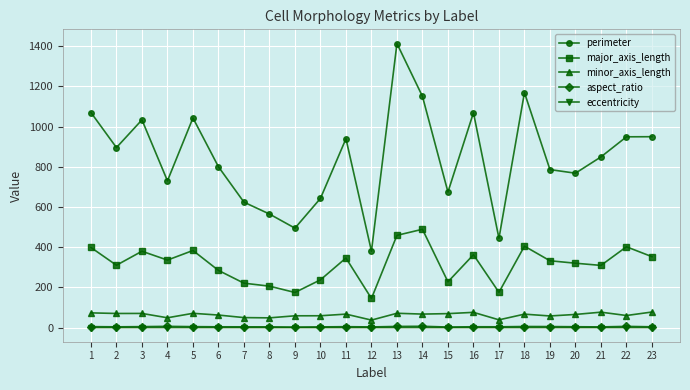

At which label does minor_axis_length first exceed 67?

1